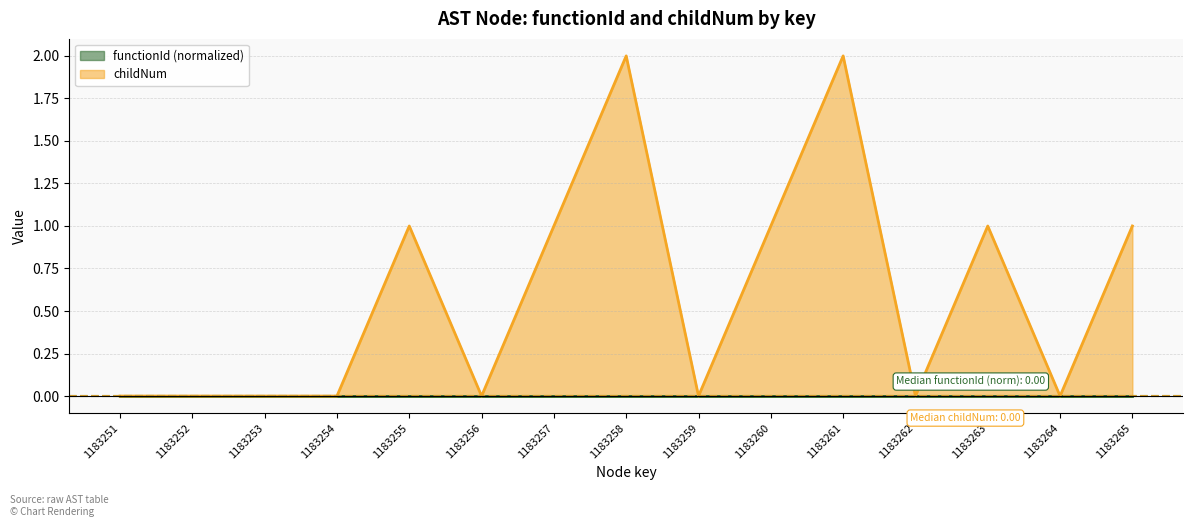

Which category has the highest value across all series?

1183258